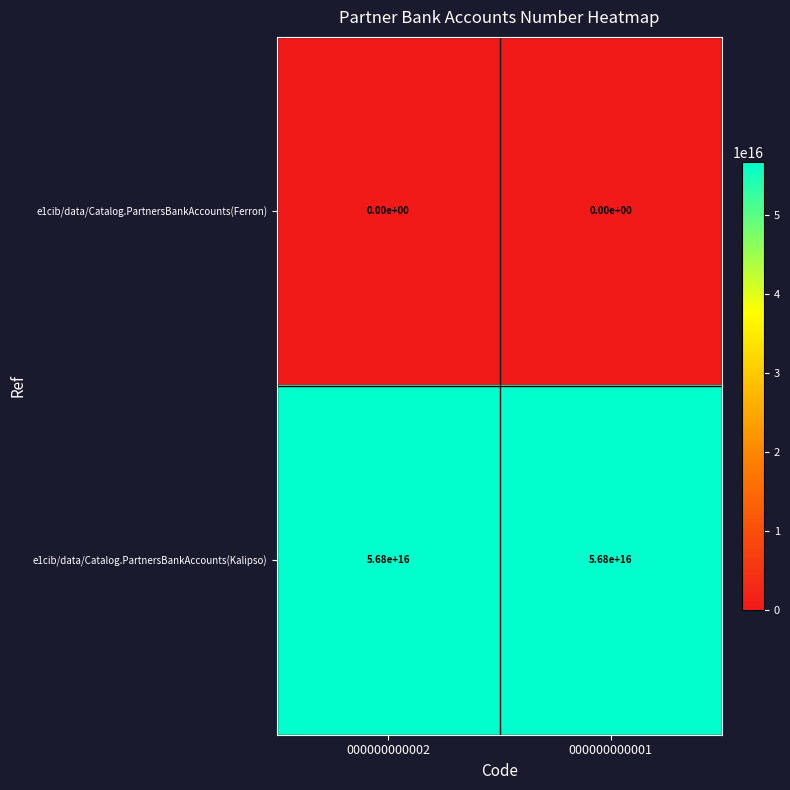

List the series in order of their peak value, lowest first.

e1cib/data/Catalog.PartnersBankAccounts(Ferron), e1cib/data/Catalog.PartnersBankAccounts(Kalipso)